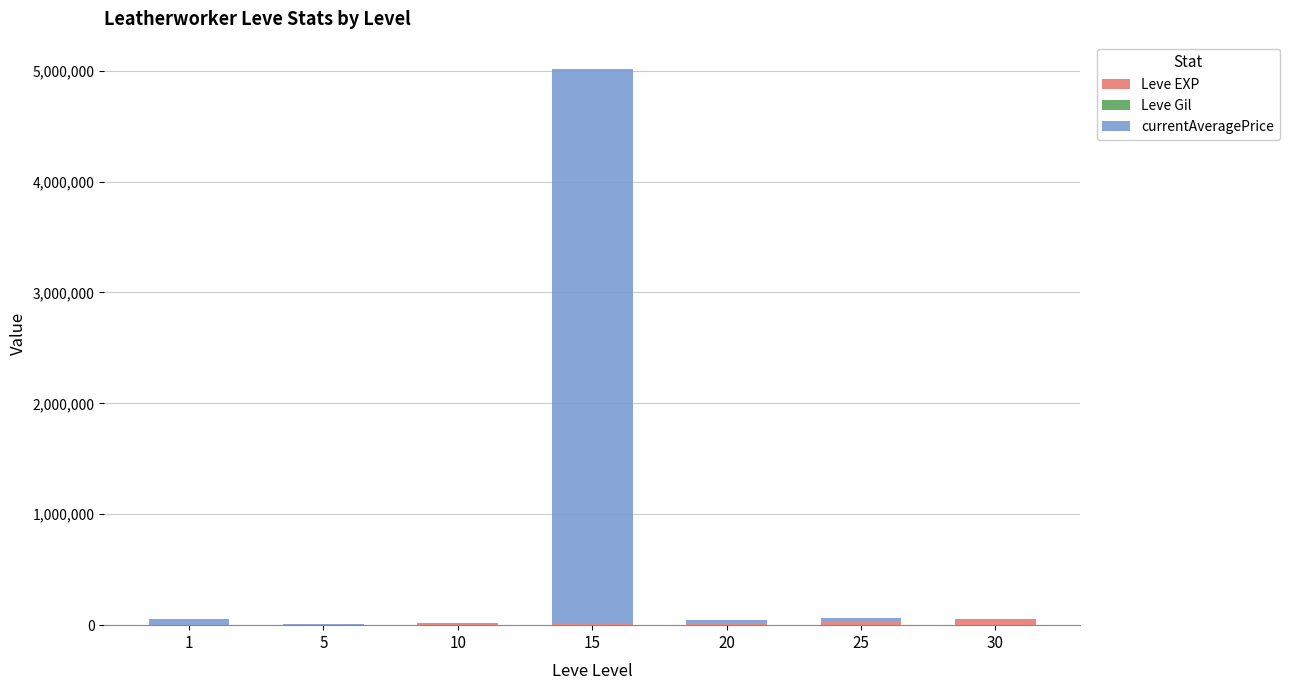

At which category is the sum across all series the highest?

15